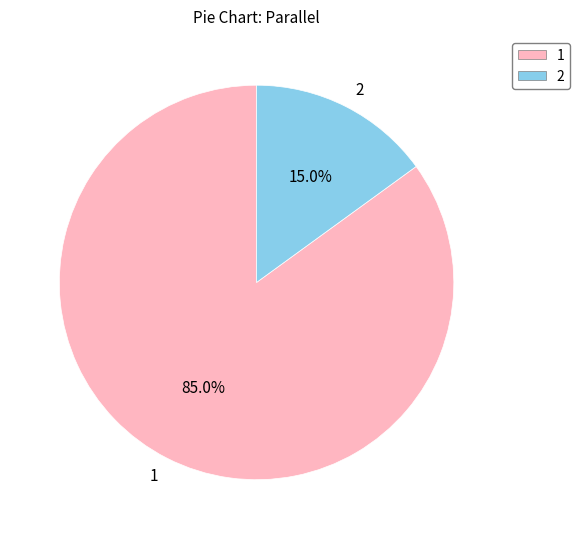

Approximately how many times larger is the value at 2 compared to 1?

0.2